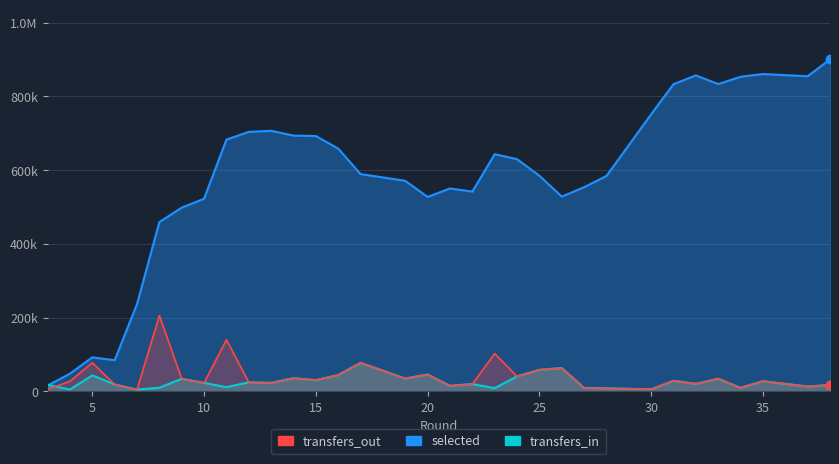

How many values in the transfers_in series exceed 25015?

17